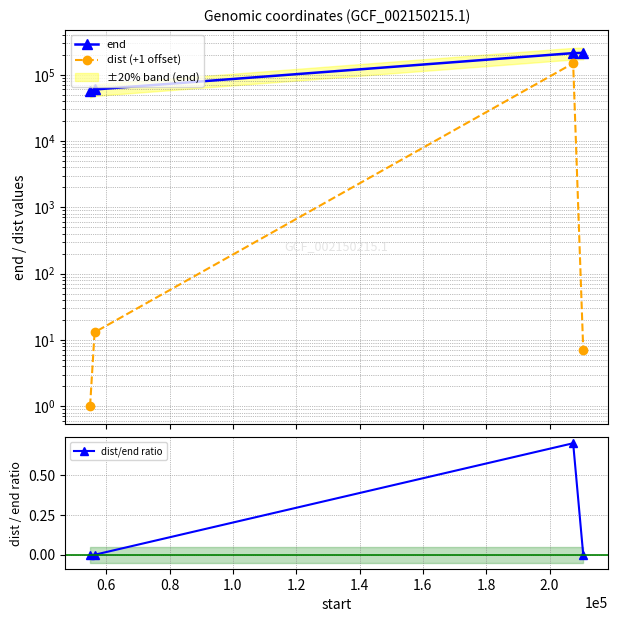

What is the value of the dist/end ratio point at the 3rd from the left?

0.7